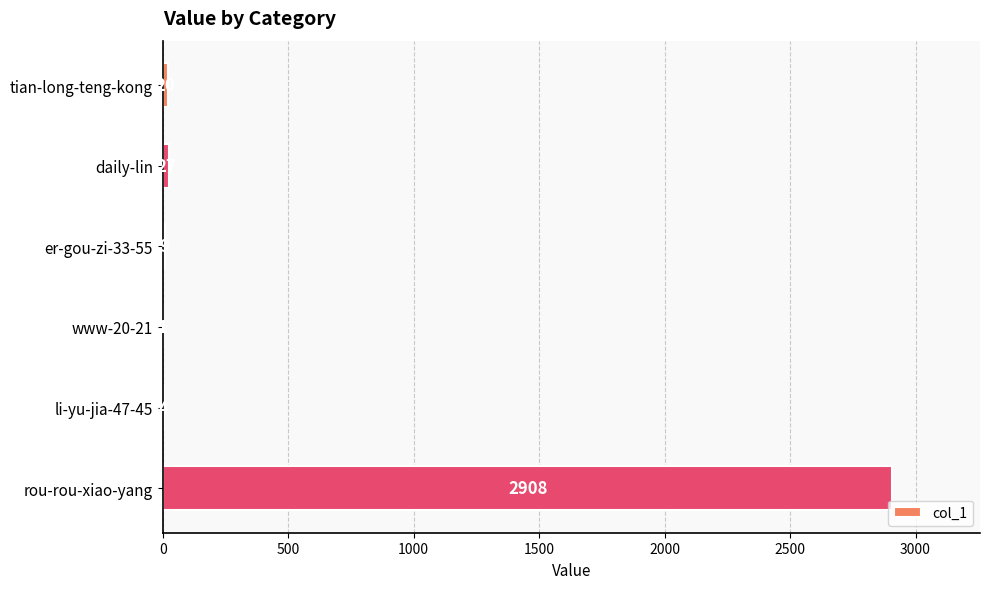

How many categories are shown in the chart?

6